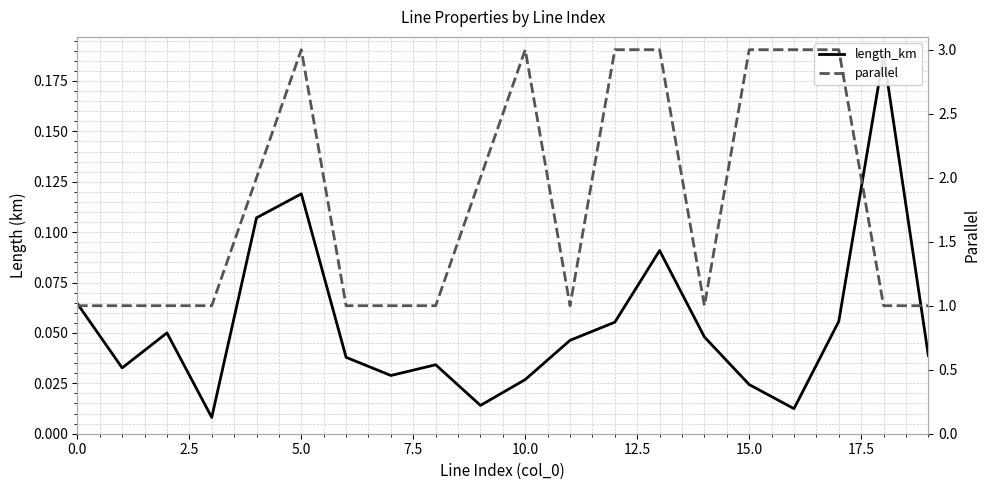

At which category does length_km reach its first local peak?

5.0